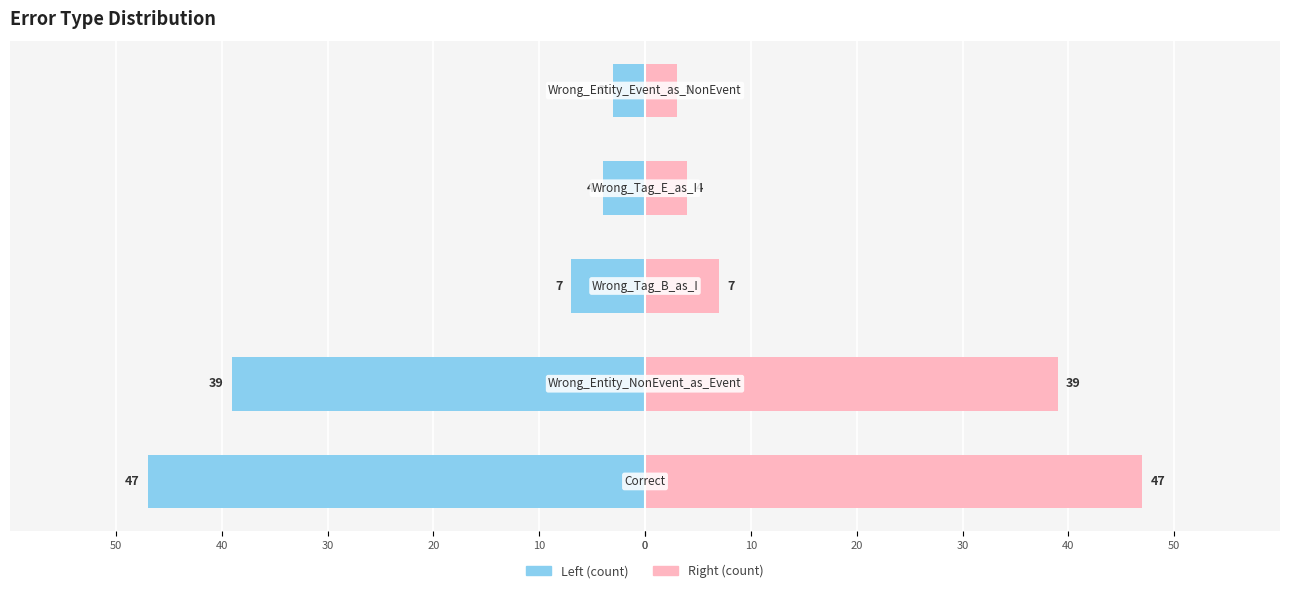

Count the number of data series in this chart.

2